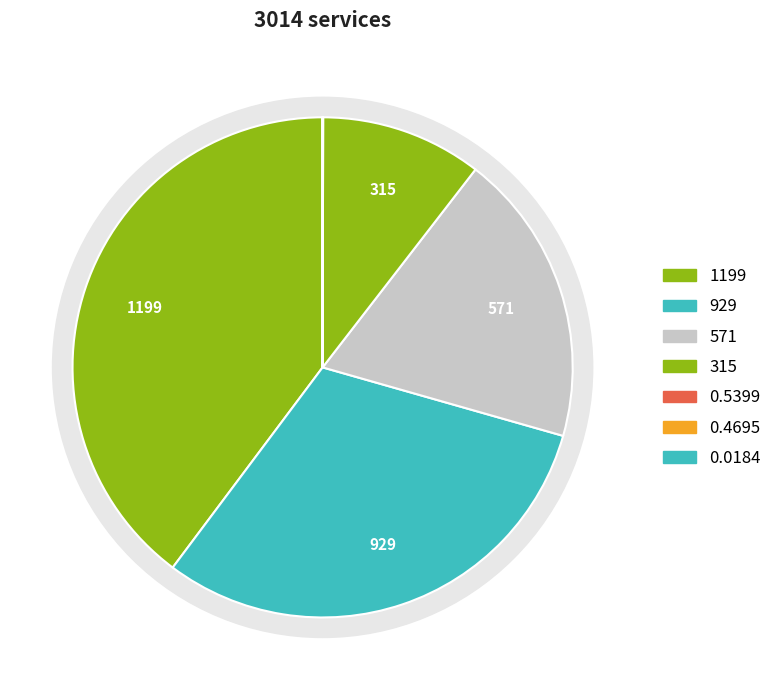

How many segments does this pie chart have?

7